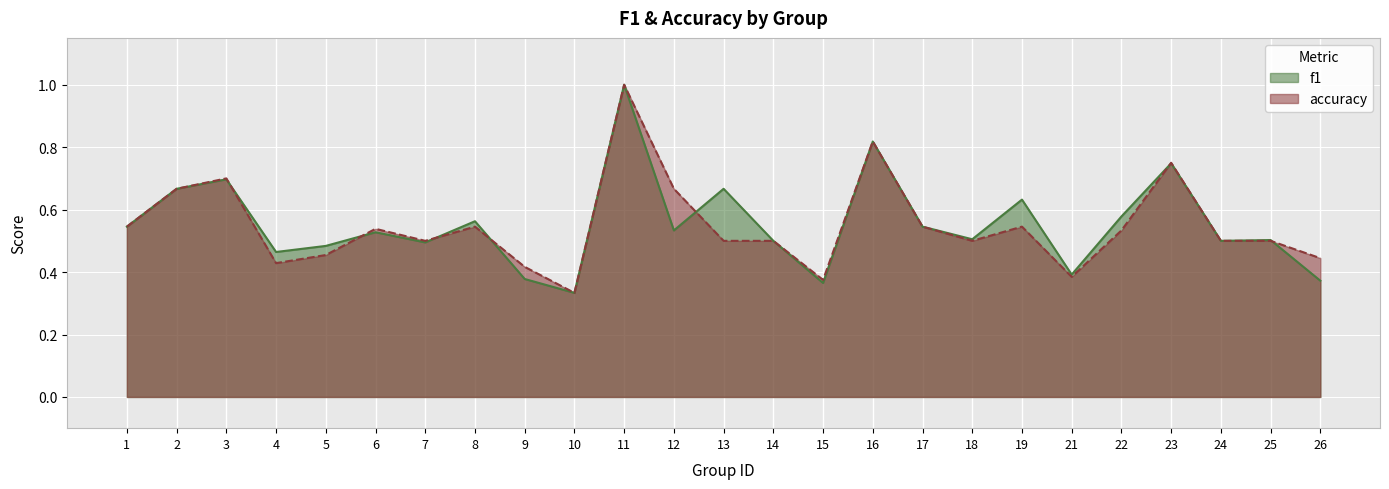

What is the difference between the maximum and second lowest values in the f1 series?

0.6